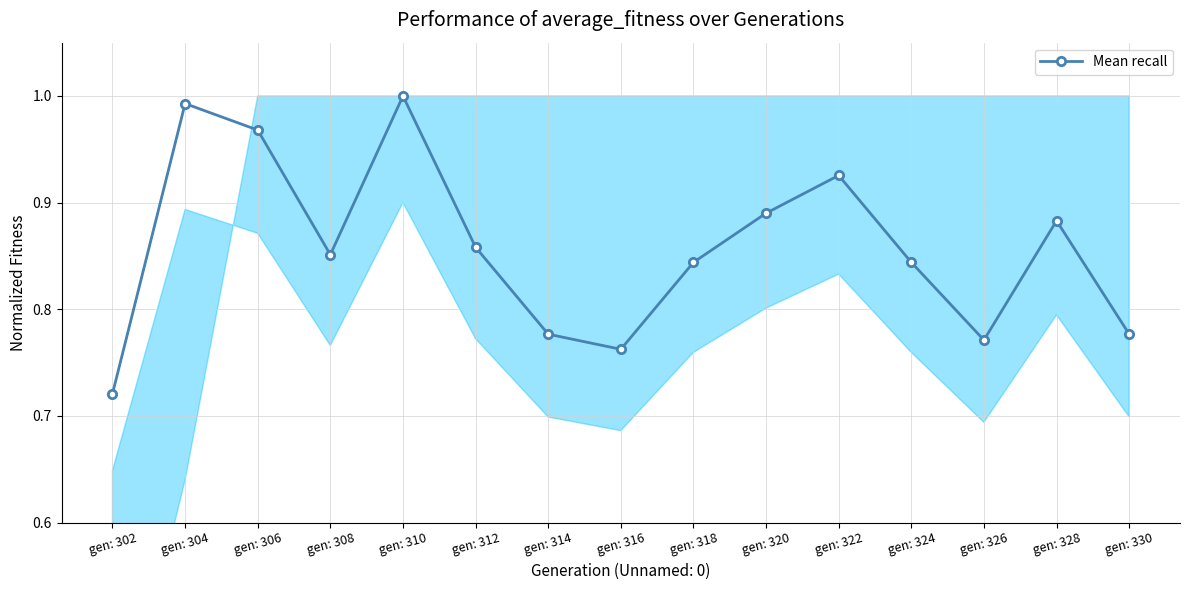

At which label is the value closest to 0?

gen: 302